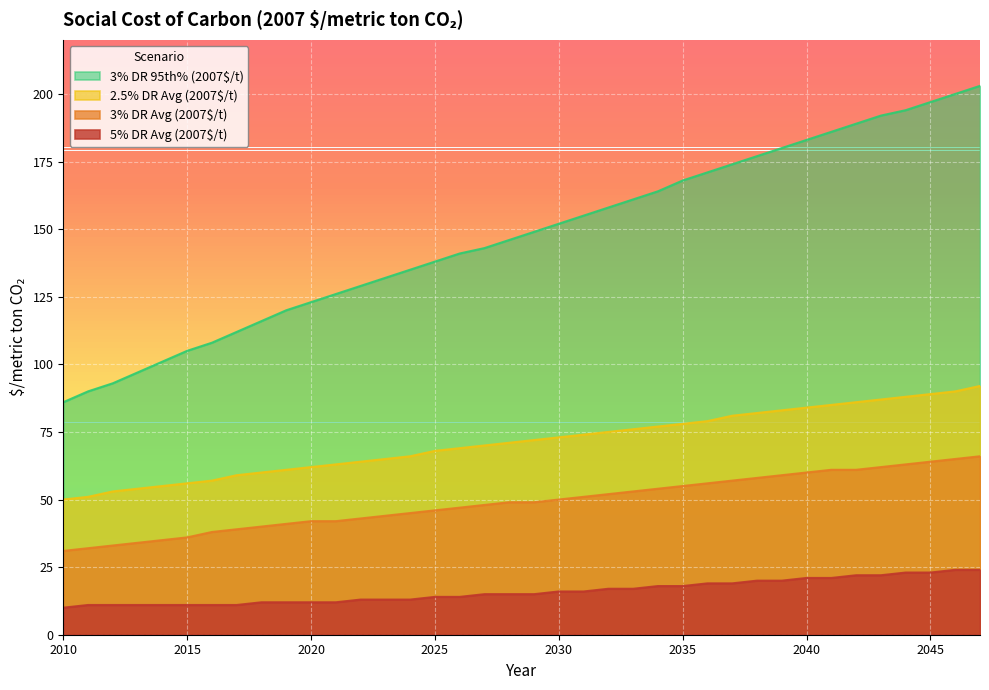

Reading left to right, what are all the values shown in this chart?

5% DR Avg (2007$/t): 2010=10	2011=11	2012=11	2013=11	2014=11	2015=11	2016=11	2017=11	2018=12	2019=12	2020=12	2021=12	2022=13	2023=13	2024=13	2025=14	2026=14	2027=15	2028=15	2029=15	2030=16	2031=16	2032=17	2033=17	2034=18	2035=18	2036=19	2037=19	2038=20	2039=20	2040=21	2041=21	2042=22	2043=22	2044=23	2045=23	2046=24	2047=24
3% DR Avg (2007$/t): 2010=31	2011=32	2012=33	2013=34	2014=35	2015=36	2016=38	2017=39	2018=40	2019=41	2020=42	2021=42	2022=43	2023=44	2024=45	2025=46	2026=47	2027=48	2028=49	2029=49	2030=50	2031=51	2032=52	2033=53	2034=54	2035=55	2036=56	2037=57	2038=58	2039=59	2040=60	2041=61	2042=61	2043=62	2044=63	2045=64	2046=65	2047=66
2.5% DR Avg (2007$/t): 2010=50	2011=51	2012=53	2013=54	2014=55	2015=56	2016=57	2017=59	2018=60	2019=61	2020=62	2021=63	2022=64	2023=65	2024=66	2025=68	2026=69	2027=70	2028=71	2029=72	2030=73	2031=74	2032=75	2033=76	2034=77	2035=78	2036=79	2037=81	2038=82	2039=83	2040=84	2041=85	2042=86	2043=87	2044=88	2045=89	2046=90	2047=92
3% DR 95th% (2007$/t): 2010=86	2011=90	2012=93	2013=97	2014=101	2015=105	2016=108	2017=112	2018=116	2019=120	2020=123	2021=126	2022=129	2023=132	2024=135	2025=138	2026=141	2027=143	2028=146	2029=149	2030=152	2031=155	2032=158	2033=161	2034=164	2035=168	2036=171	2037=174	2038=177	2039=180	2040=183	2041=186	2042=189	2043=192	2044=194	2045=197	2046=200	2047=203